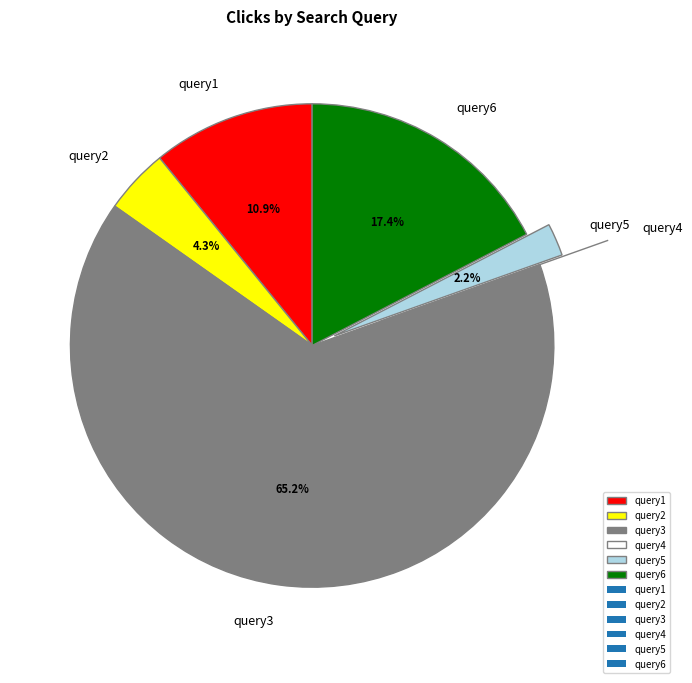

What is the ratio of the value at query5 to the value at query2?

0.5